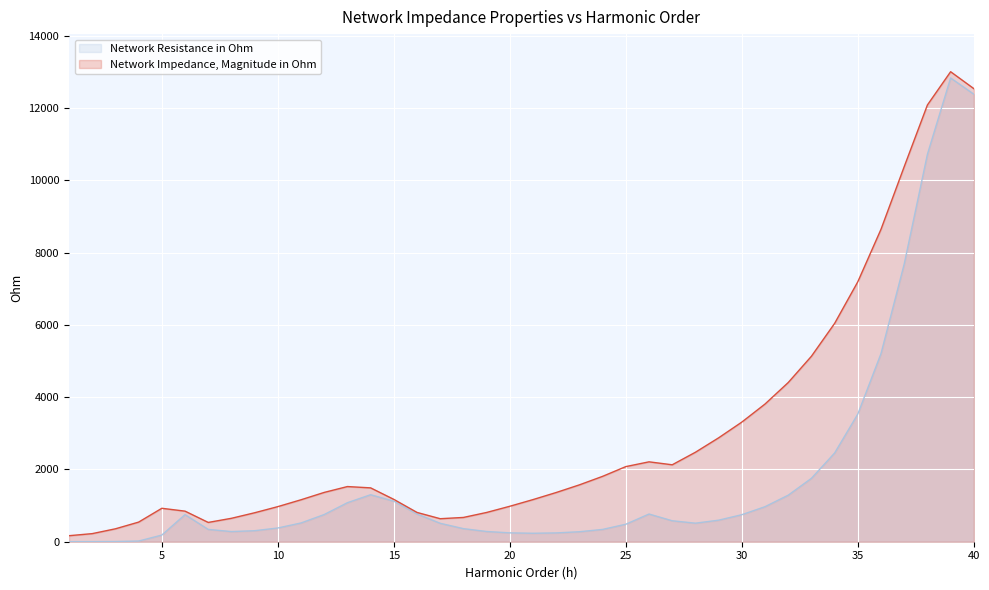

How many categories are shown in the chart?

40